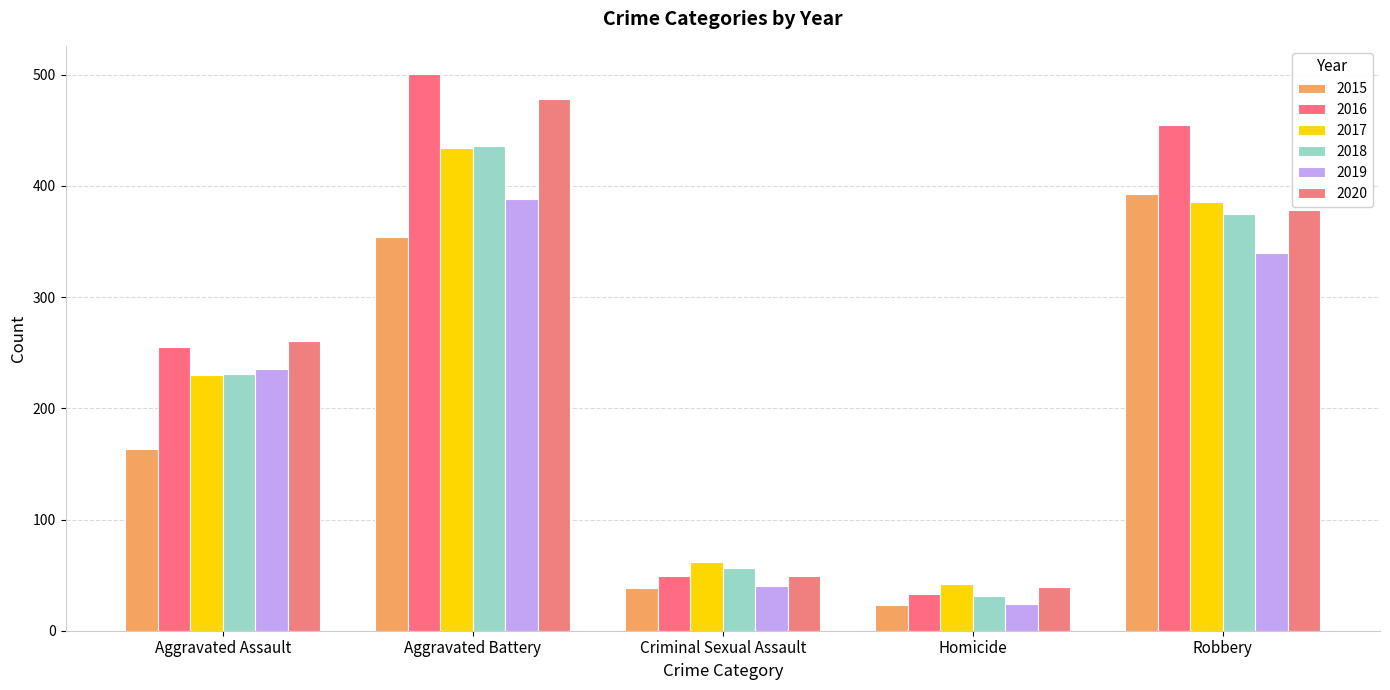

Count the number of categories in the chart.

5